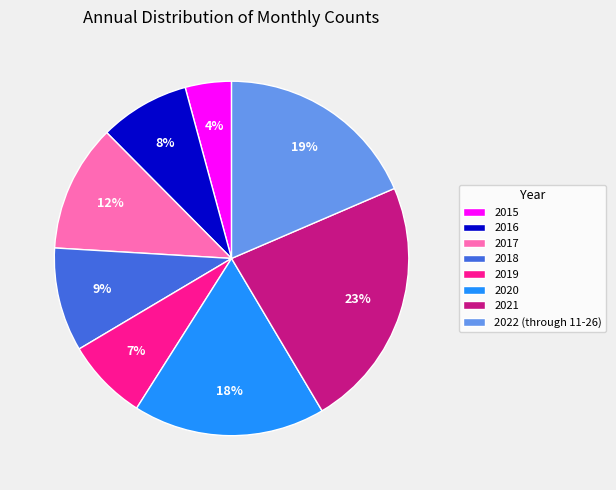

Does 2017 account for over 50% of the chart?

No